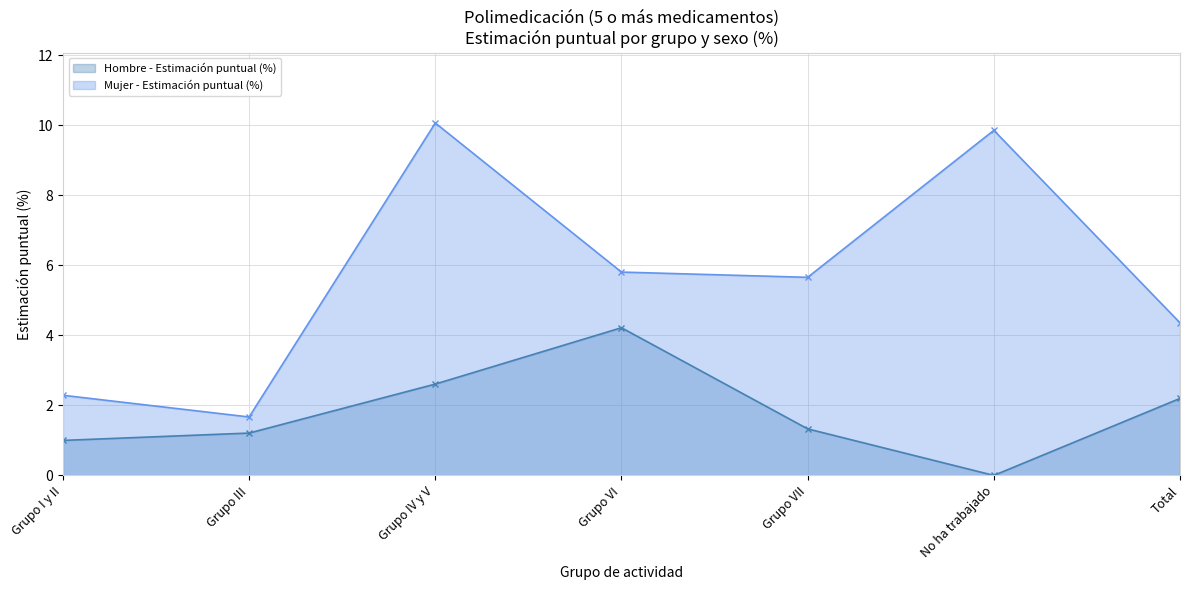

True or false: Hombre - Estimación puntual (%) and Mujer - Estimación puntual (%) cross at least once.

False